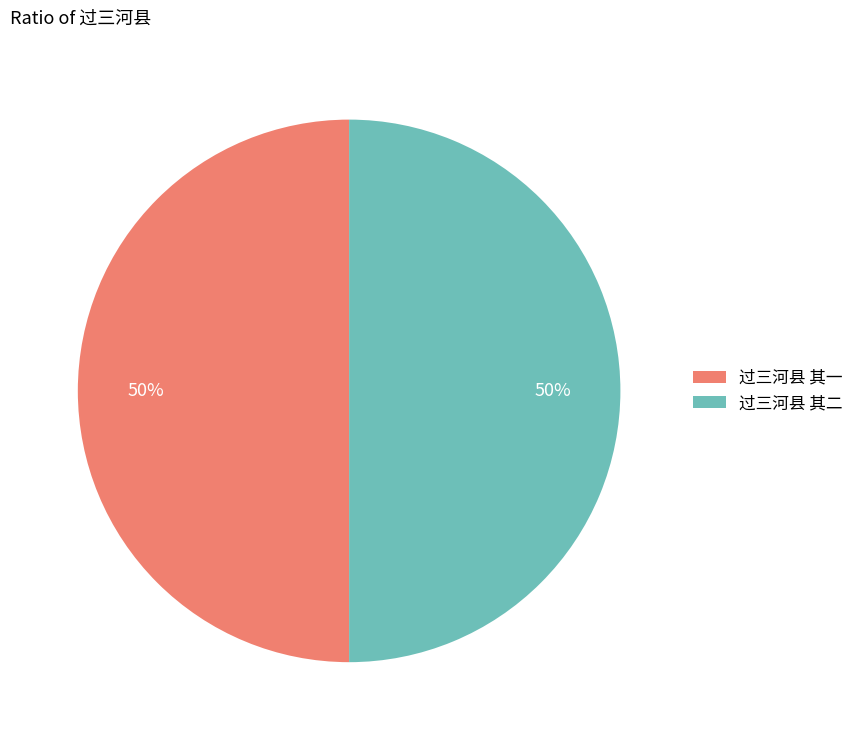

To the nearest percent, what is the combined percentage of 过三河县 其一 and 过三河县 其二?

100%